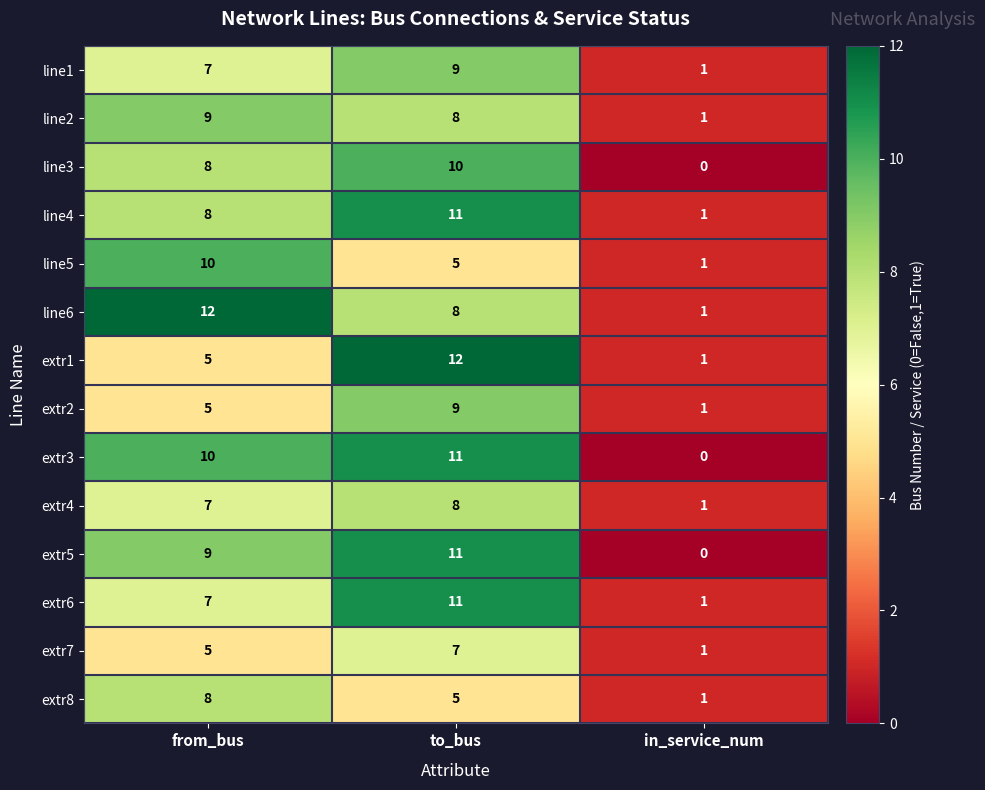

What is the difference between the maximum and minimum values in the line4 series?

10